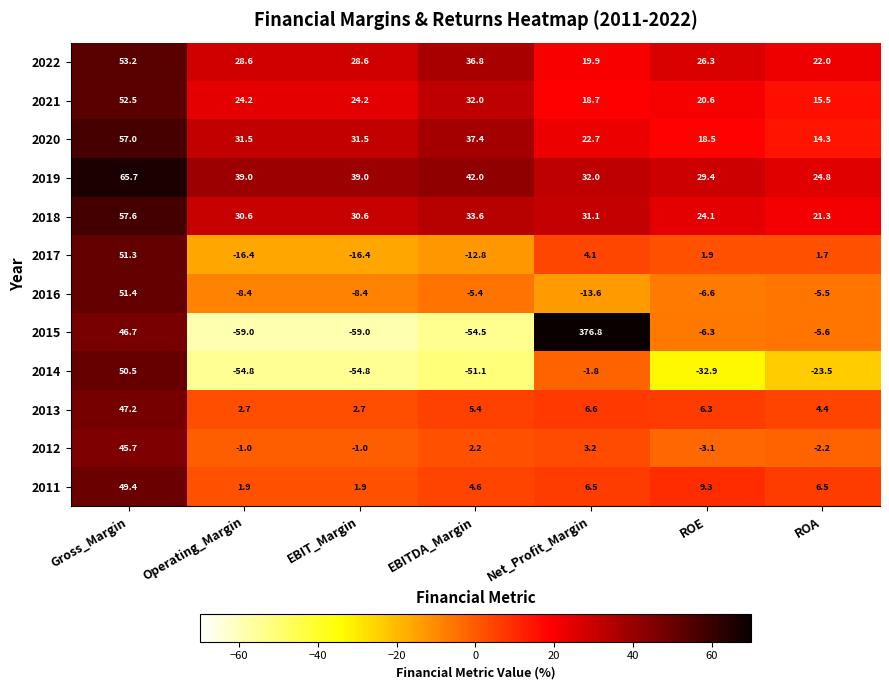

Count the number of data series in this chart.

12